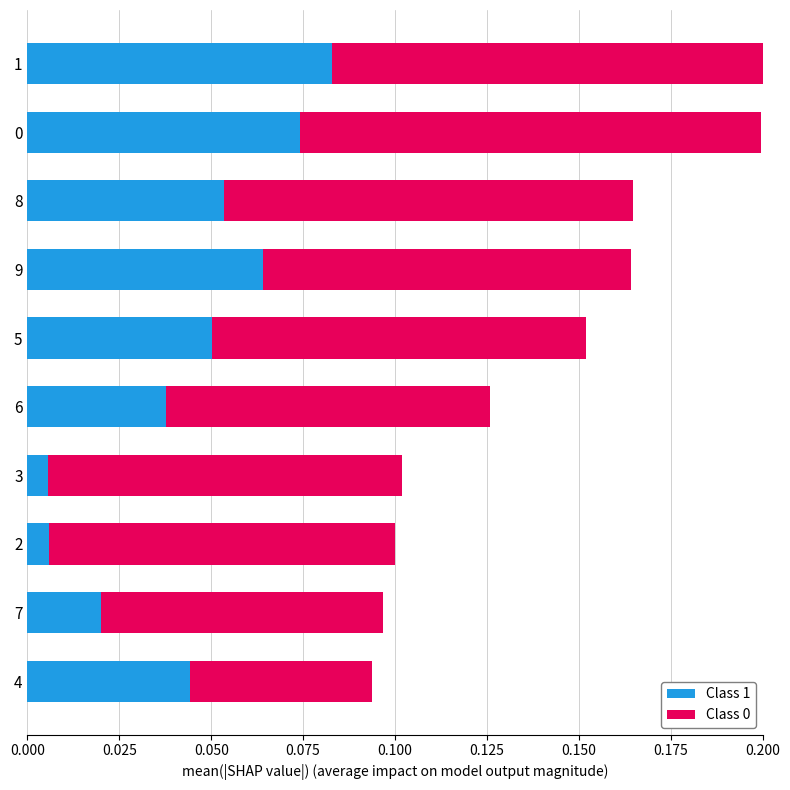

How many series are shown in this chart?

2